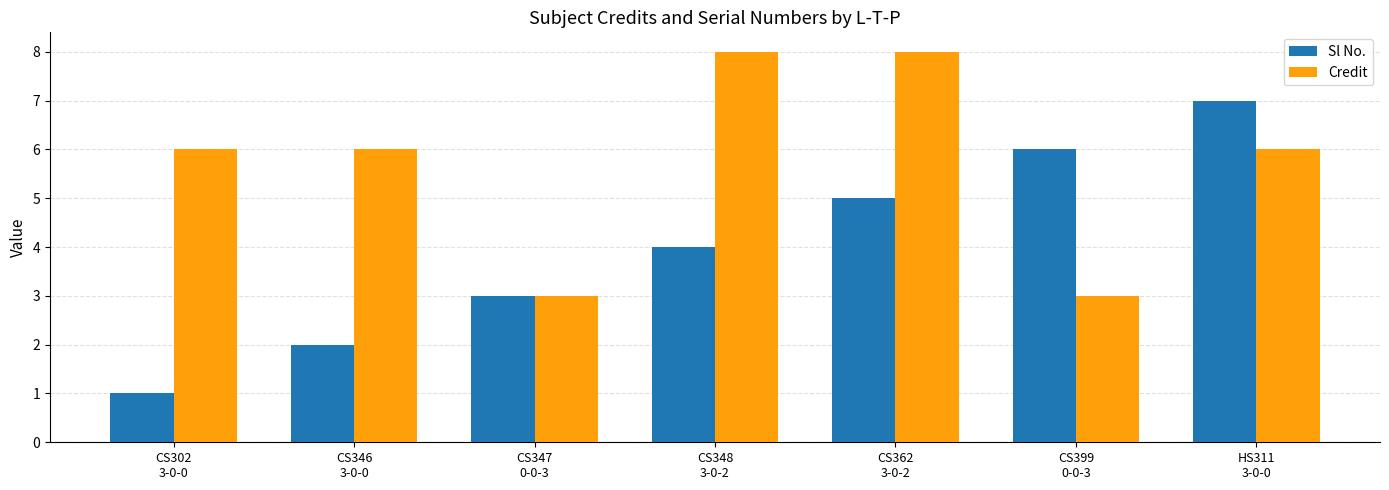

What is the label of the 4th bar from the right?

CS348
3-0-2